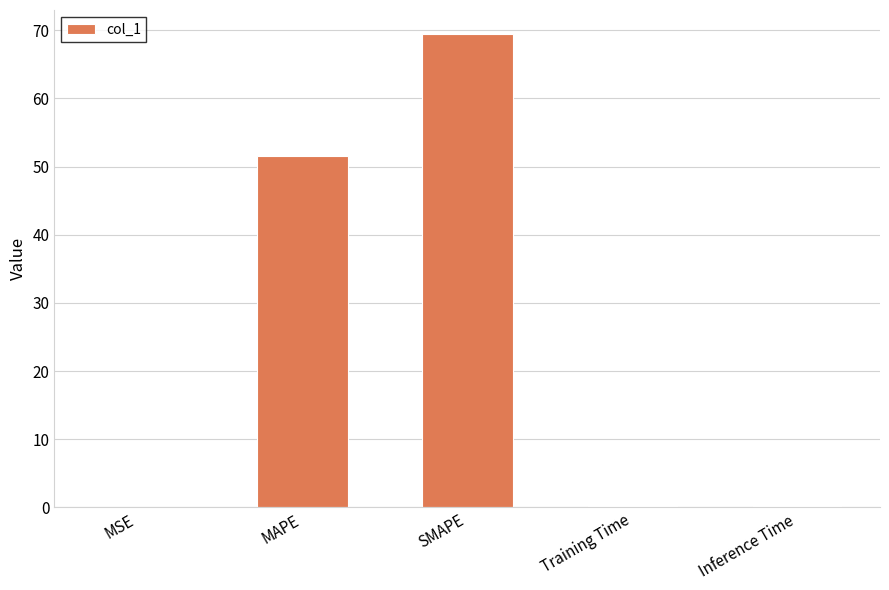

What is the sum of all values?

121.5